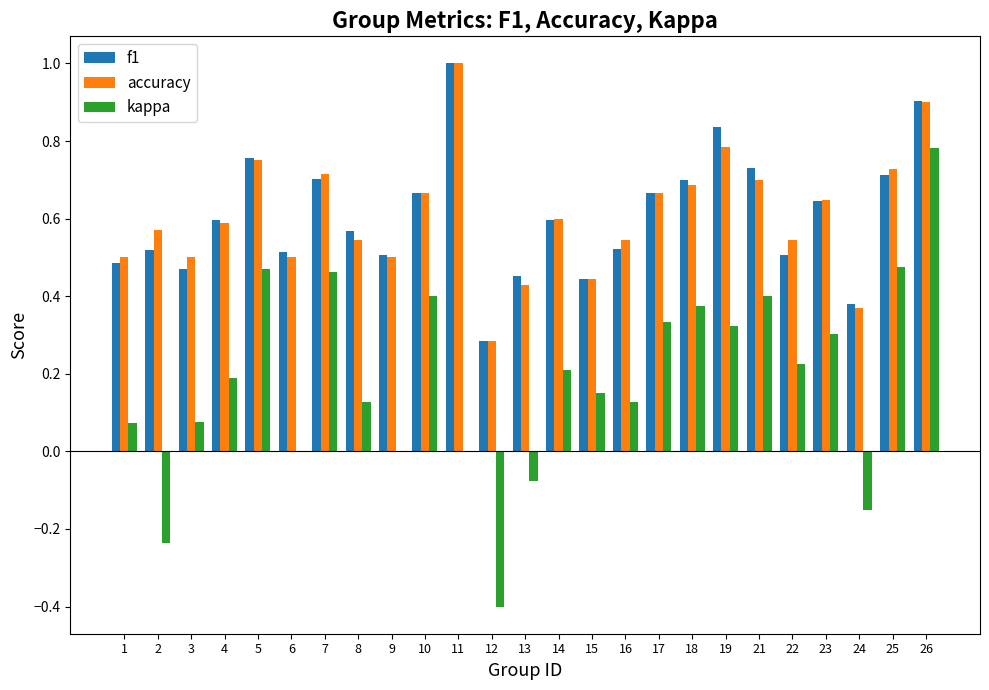

At which label does accuracy reach its peak?

11